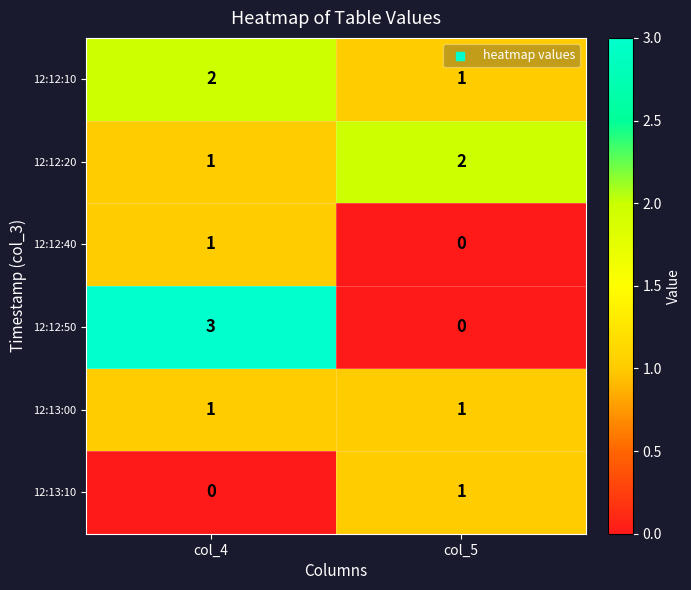

Reading right to left, what are all the values shown in this chart?

12:12:10: col_5=1	col_4=2
12:12:20: col_5=2	col_4=1
12:12:40: col_5=0	col_4=1
12:12:50: col_5=0	col_4=3
12:13:00: col_5=1	col_4=1
12:13:10: col_5=1	col_4=0